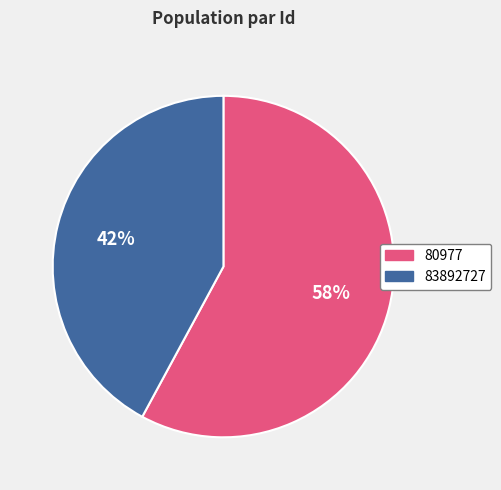

Do 83892727 and 80977 together represent more than half of the pie?

Yes